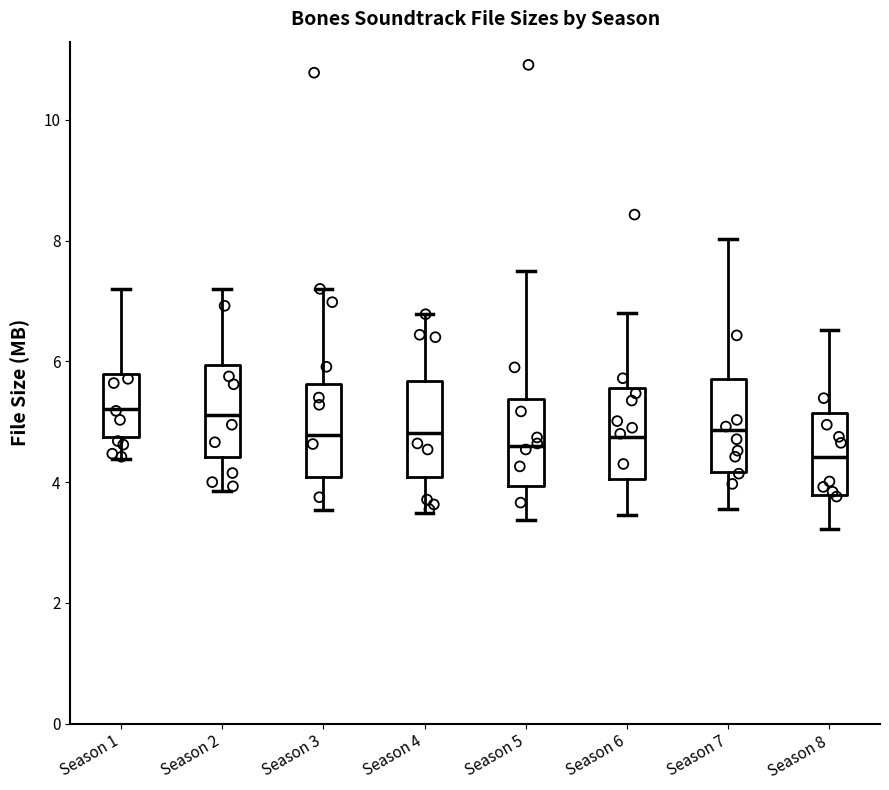

Where does the upper whisker of the box for Season 1 end on the y-axis? The values are not printed on the chart, so give them approximately, as read against the axis.

7.2